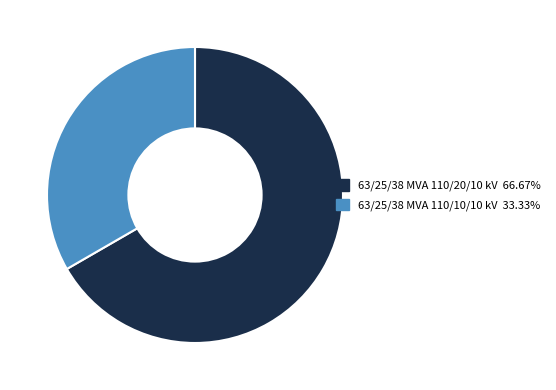

How many slices are in this pie chart?

2